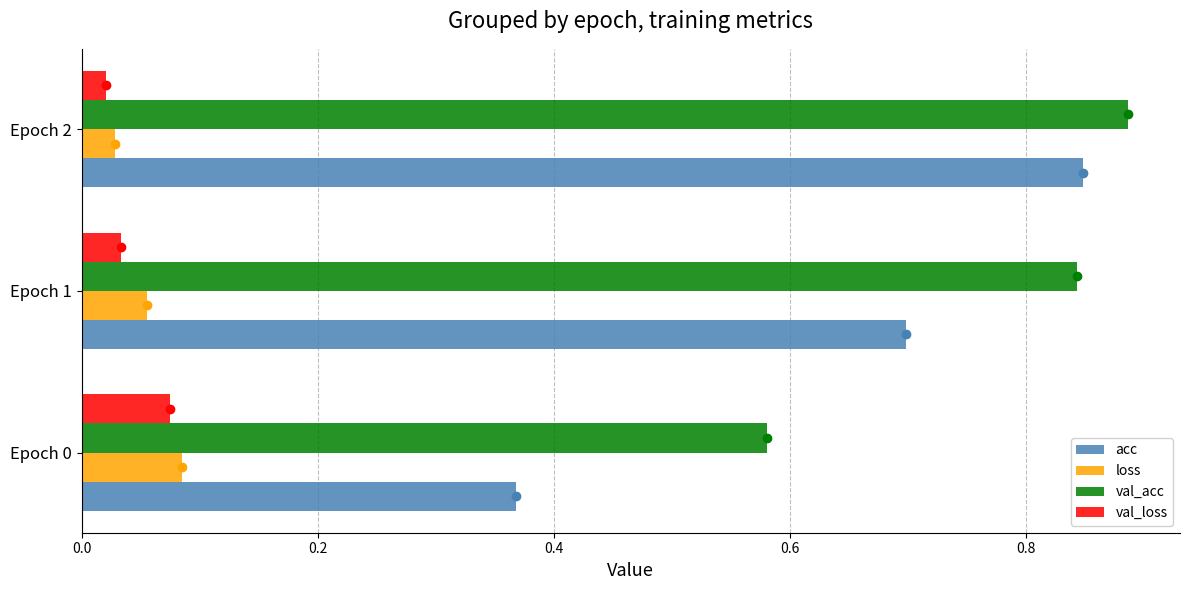

True or false: val_acc has a value of 0.1 at Epoch 0.

False